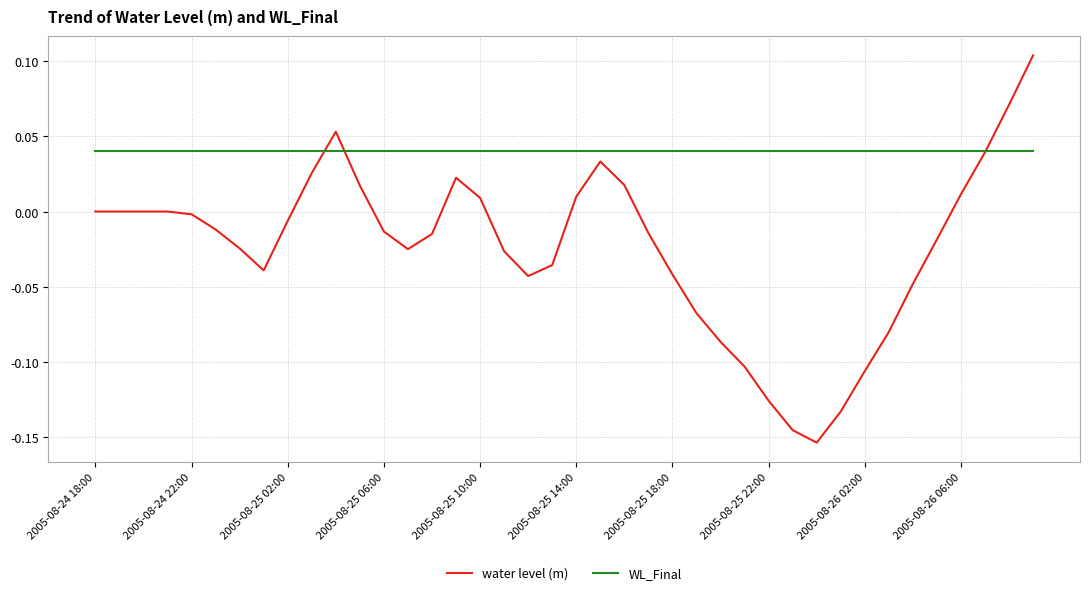

True or false: WL_Final and water level (m) cross at least once.

True